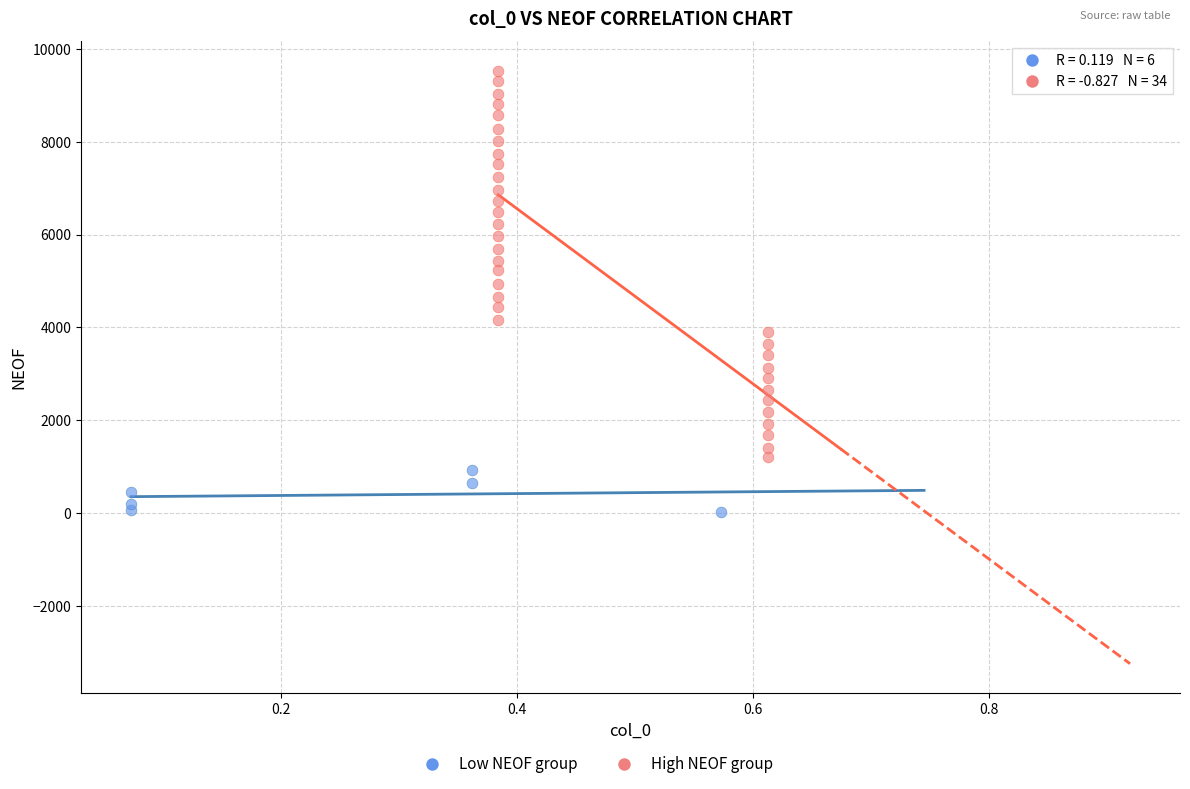

Which series reaches the maximum Y coordinate?

High NEOF group